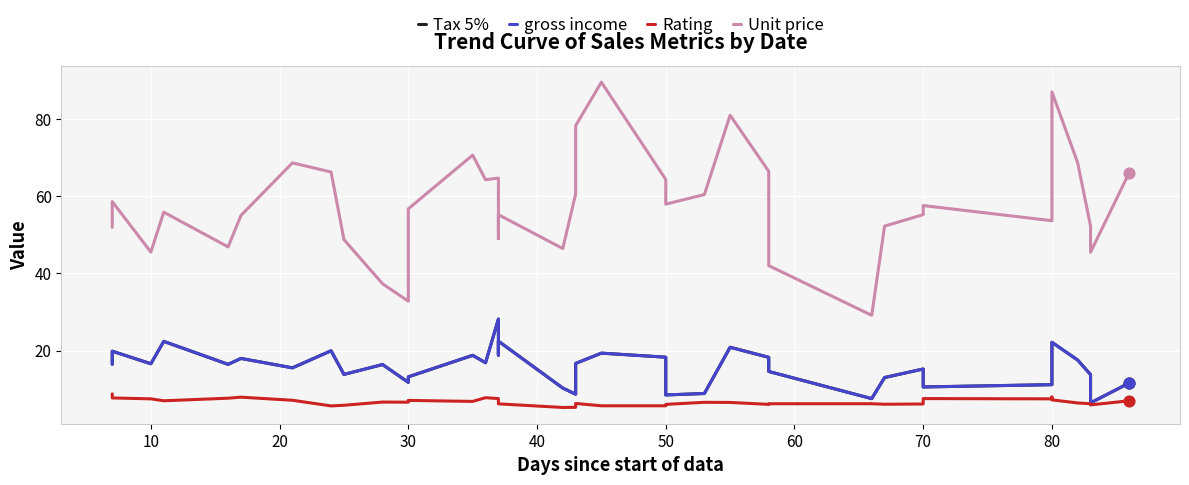

At how many categories does at least one series exceed 45?

34